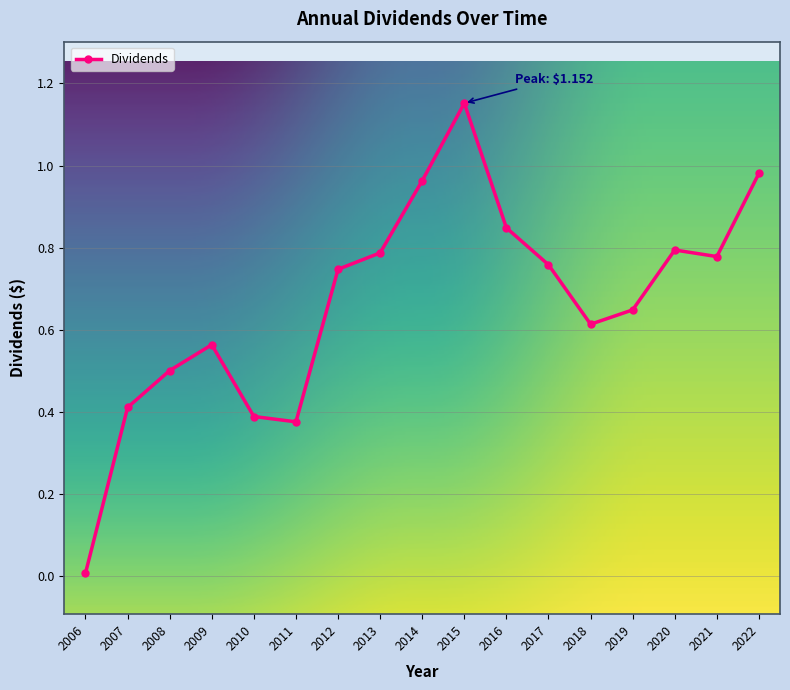

True or false: there are more than 0 points higher than both neighbors.

True